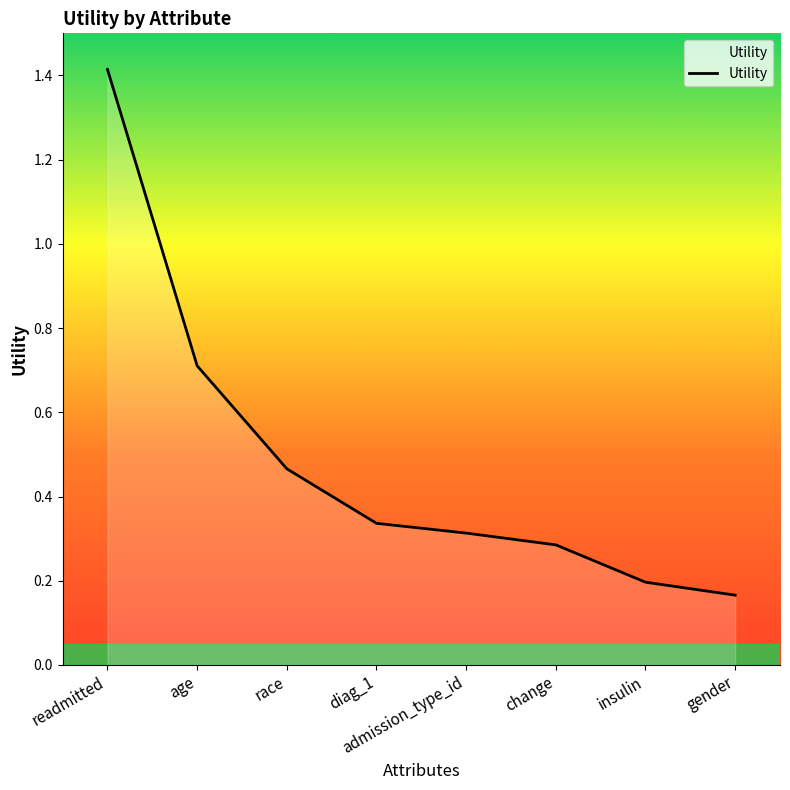

Which category has the lowest value across all series?

gender